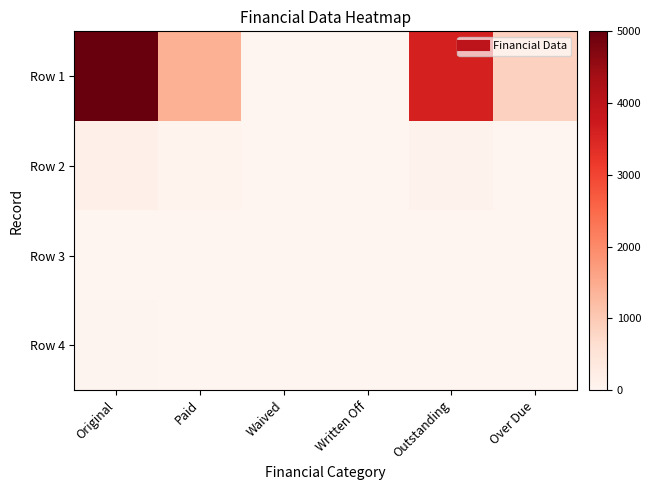

What is the spread (max minus min) of values at Paid?

1411.1